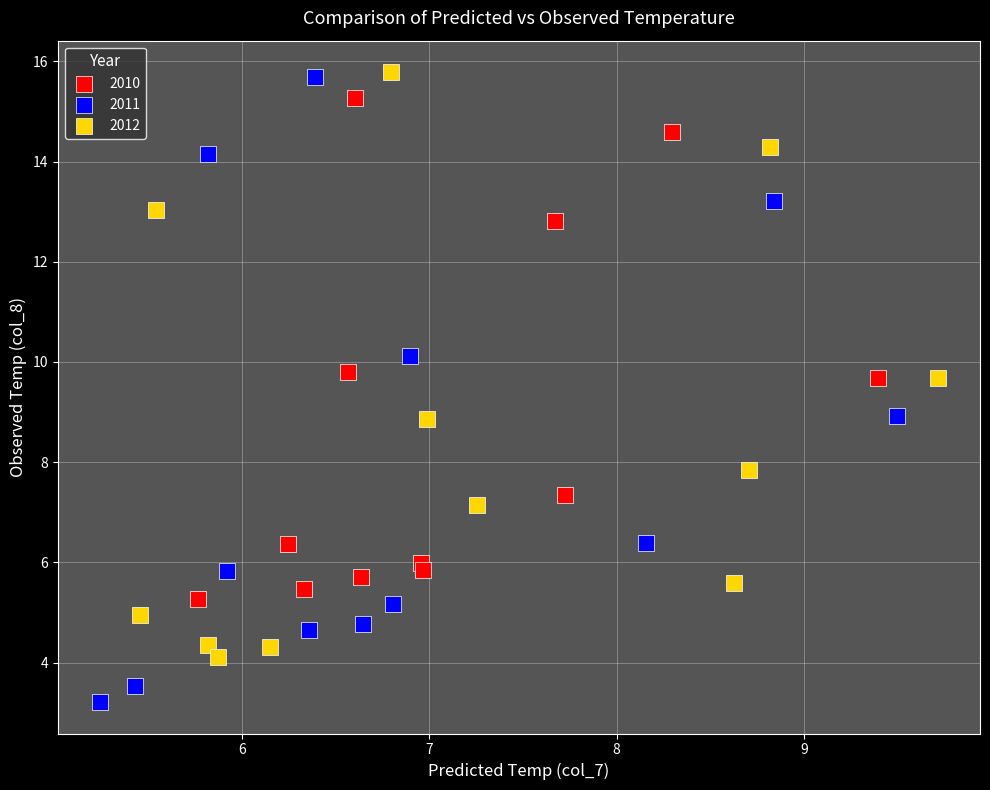

Which series reaches the minimum Y coordinate?

2011